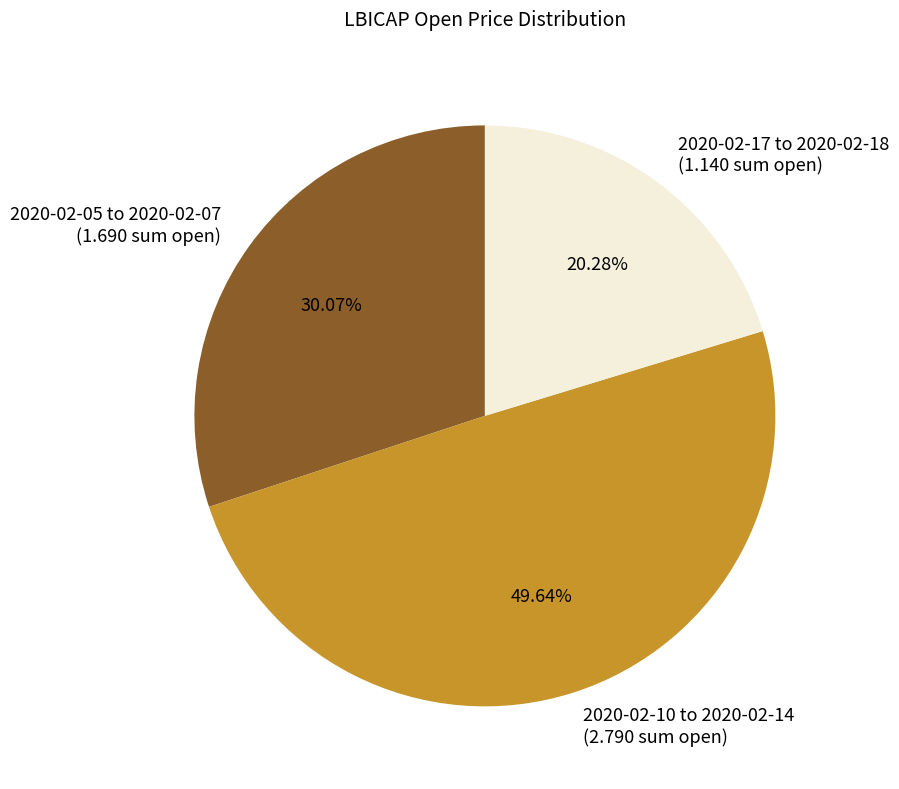

How many segments does this pie chart have?

3